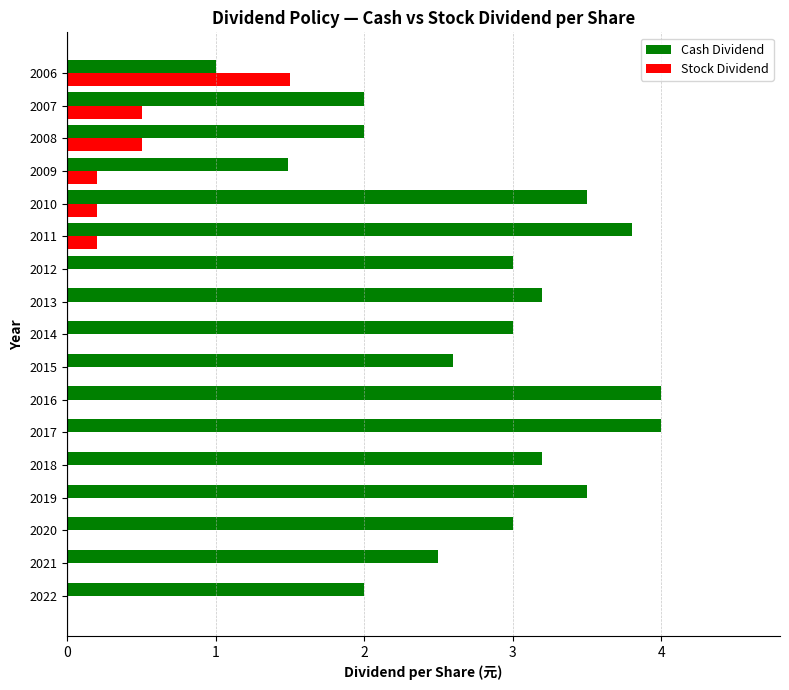

Which series has the largest total across all categories?

Cash Dividend